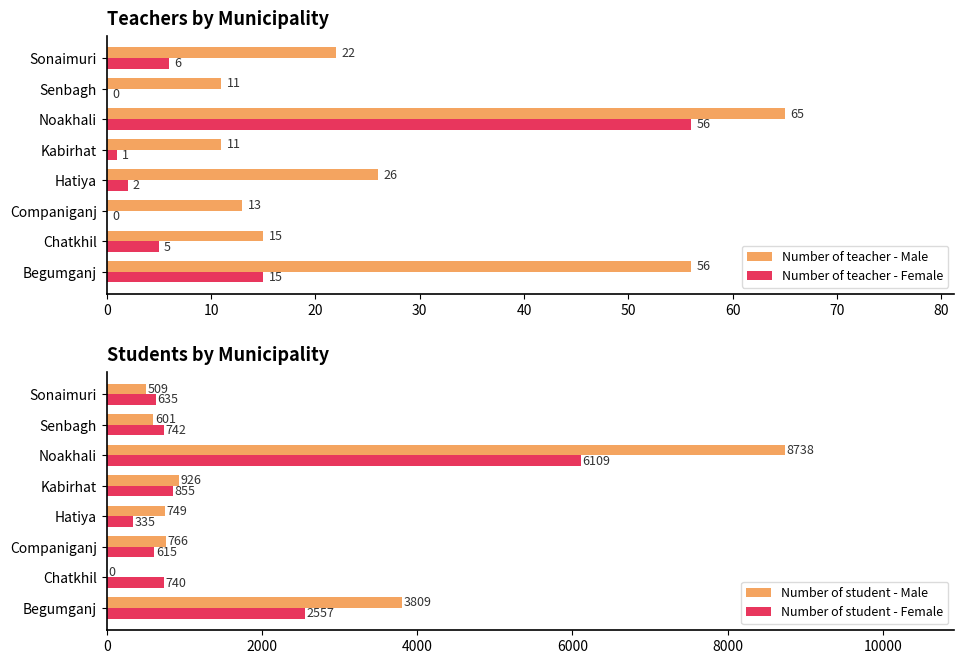

What value does the Number of teacher - Female series have at Begumganj?

15